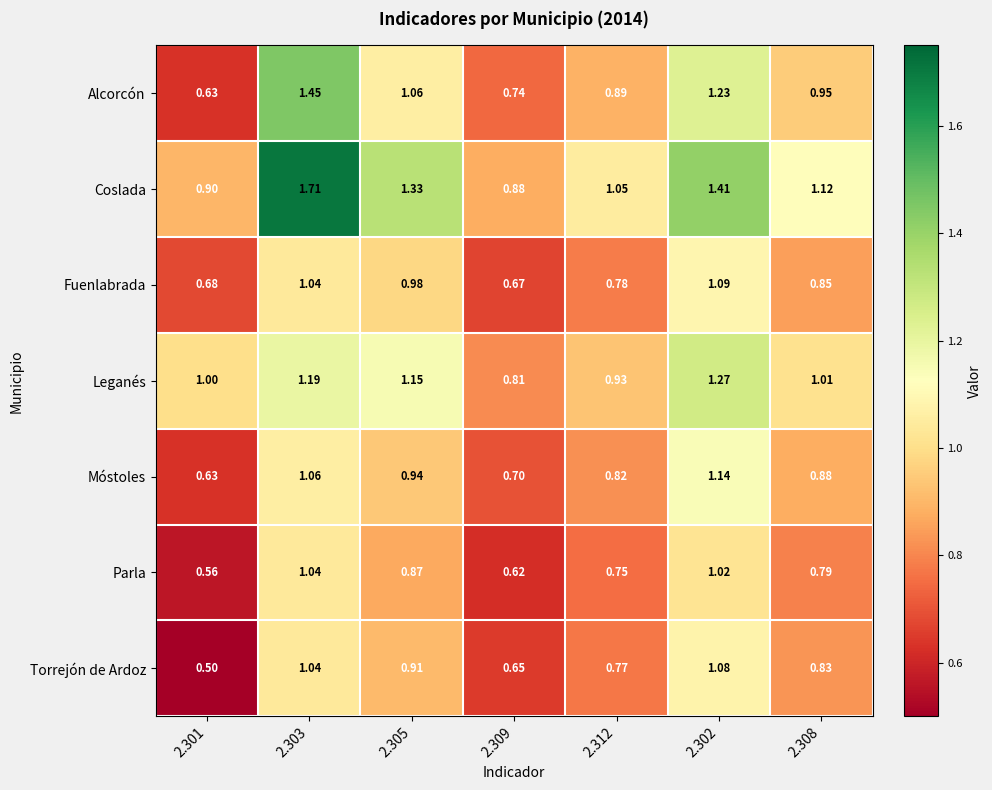

Which series changed the most between 2.309 and 2.312?

Coslada